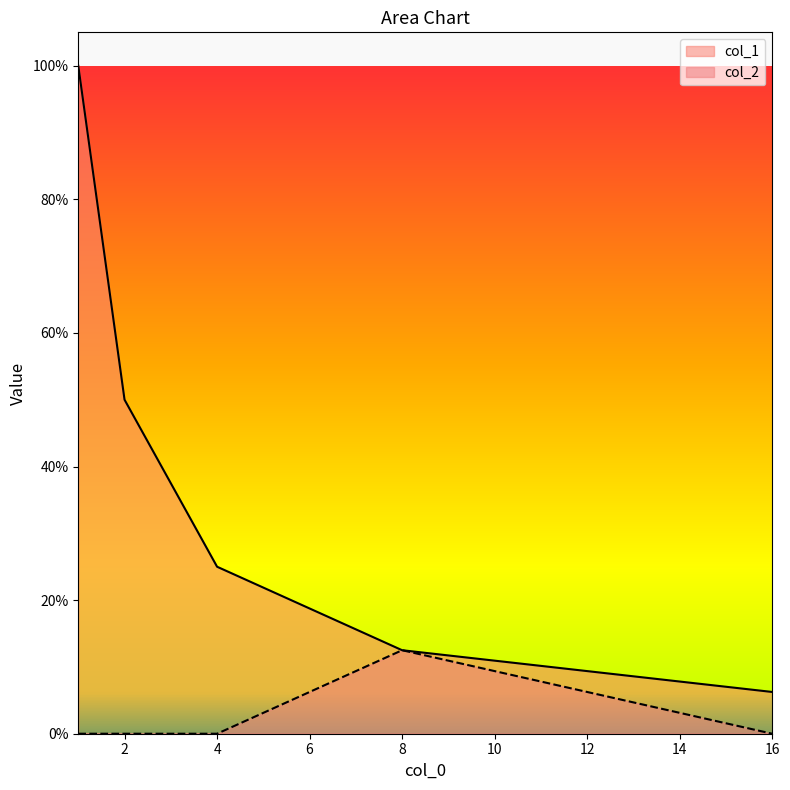

What is the minimum value for col_1?

0.1